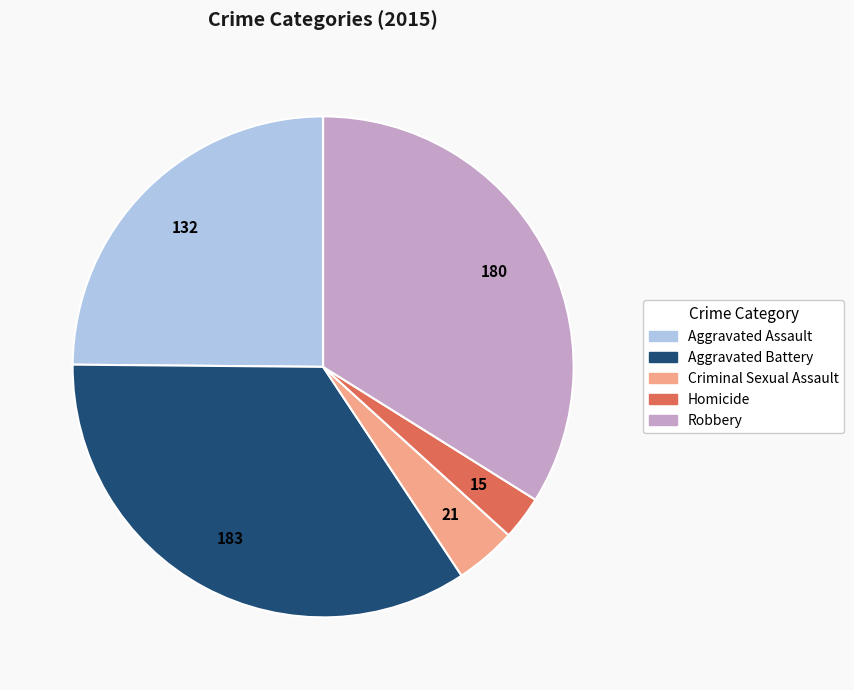

Rank the categories by value from highest to lowest.

Aggravated Battery, Robbery, Aggravated Assault, Criminal Sexual Assault, Homicide